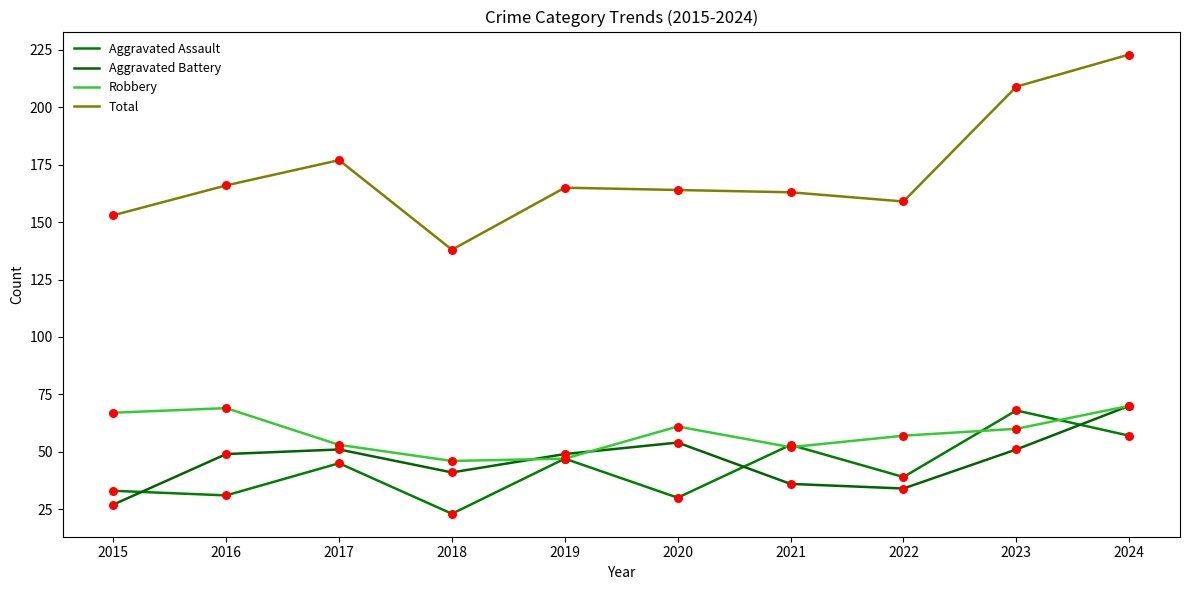

How many lines are shown in the chart?

4